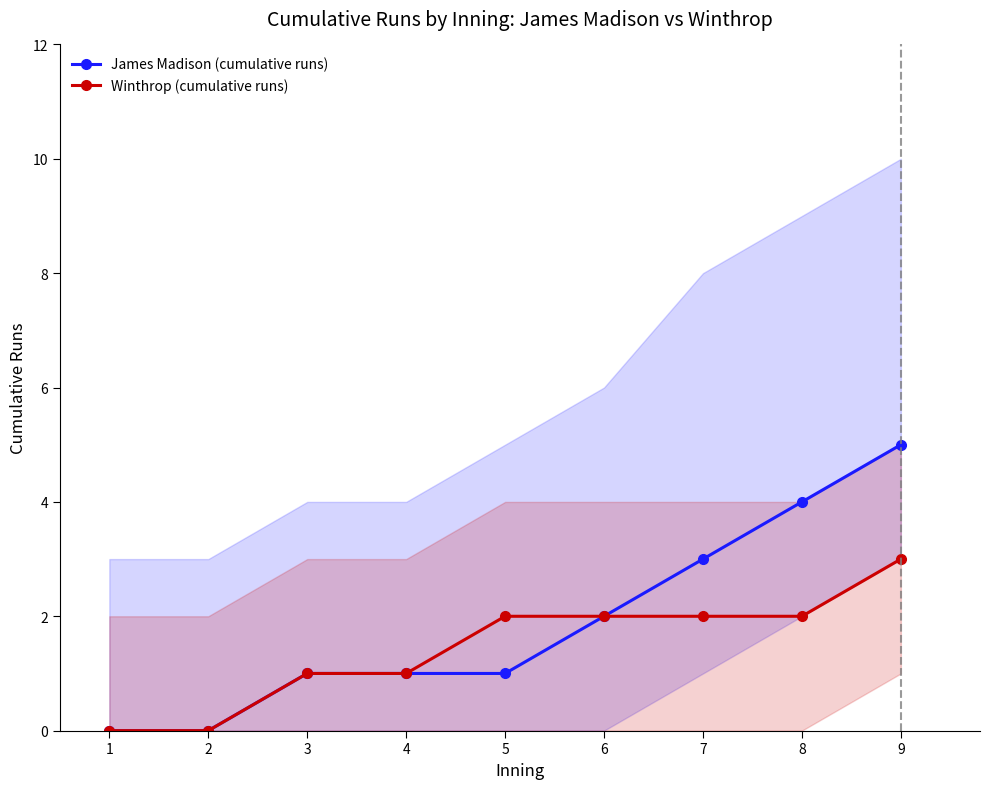

Is it true that Winthrop (cumulative runs) equals 1 at 4?

True